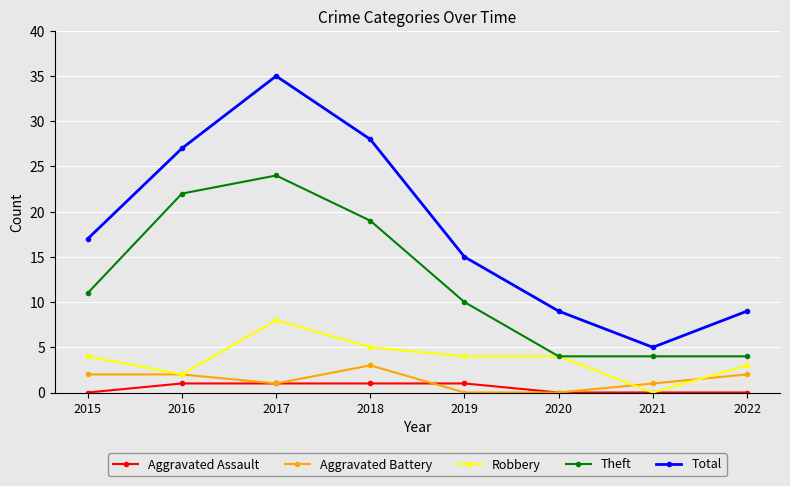

What is the maximum value for Aggravated Battery?

3